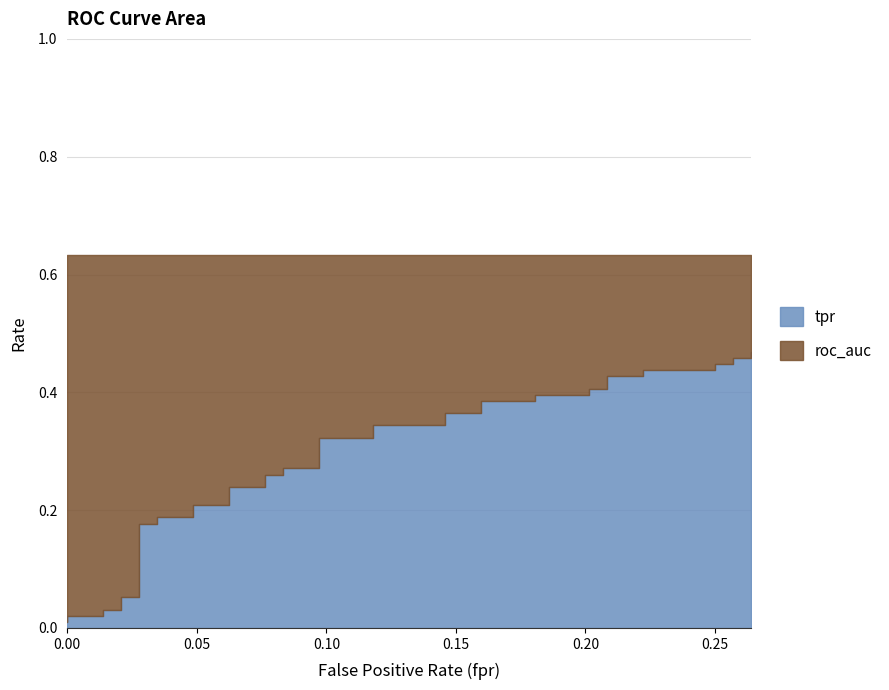

Reading left to right, what are all the values shown in this chart?

tpr: 0.0	0.0	0.0	0.0	0.0	0.1	0.1	0.2	0.2	0.2	0.2	0.2	0.2	0.2	0.2	0.3	0.3	0.3	0.3	0.3	0.3	0.3	0.3	0.4	0.4	0.4	0.4	0.4	0.4	0.4	0.4	0.4	0.4	0.4	0.4	0.4	0.4	0.5	0.5	0.5
roc_auc: 0.6	0.6	0.6	0.6	0.6	0.6	0.6	0.6	0.6	0.6	0.6	0.6	0.6	0.6	0.6	0.6	0.6	0.6	0.6	0.6	0.6	0.6	0.6	0.6	0.6	0.6	0.6	0.6	0.6	0.6	0.6	0.6	0.6	0.6	0.6	0.6	0.6	0.6	0.6	0.6